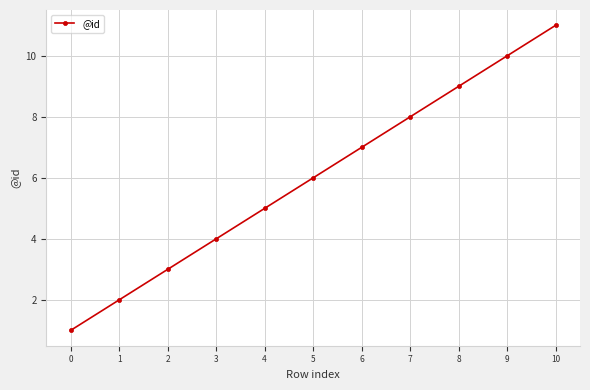

Reading left to right, extract all data points from this chart.

0=1	1=2	2=3	3=4	4=5	5=6	6=7	7=8	8=9	9=10	10=11